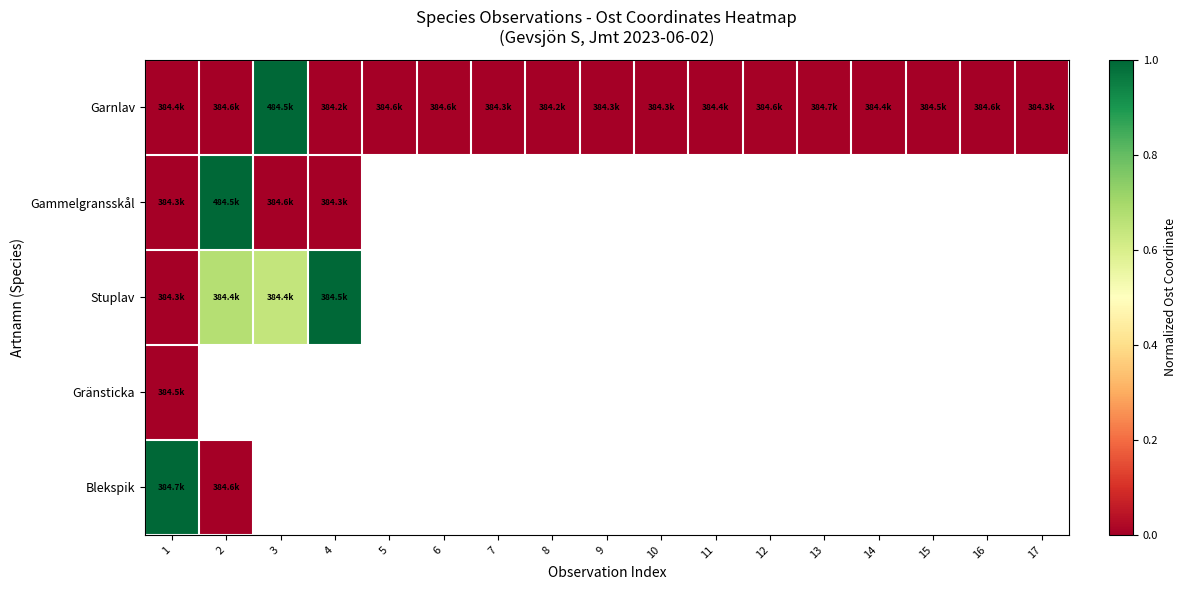

True or false: Garnlav has a value of 0.0 at 17.

False